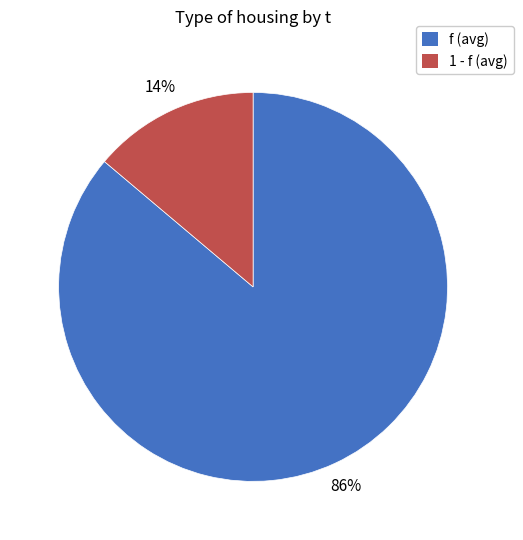

Is there any slice that represents more than half of the pie?

Yes